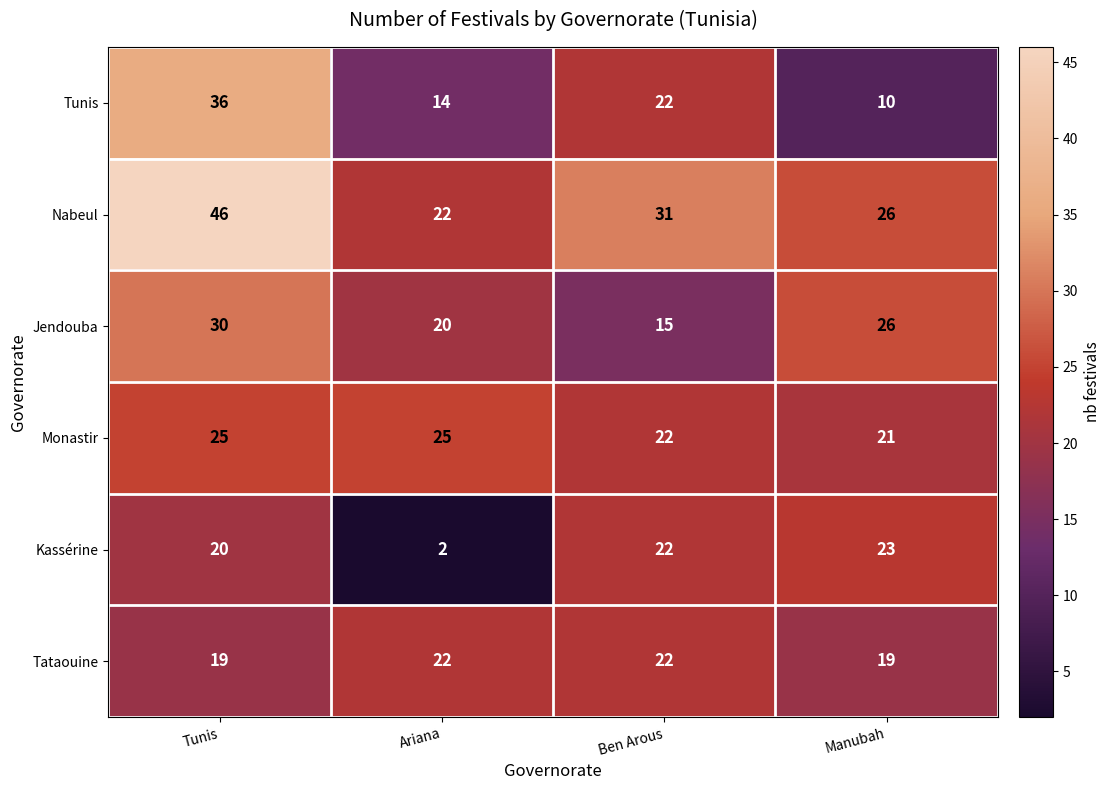

List the series in order of their peak value, highest first.

Nabeul, Tunis, Jendouba, Monastir, Kassérine, Tataouine